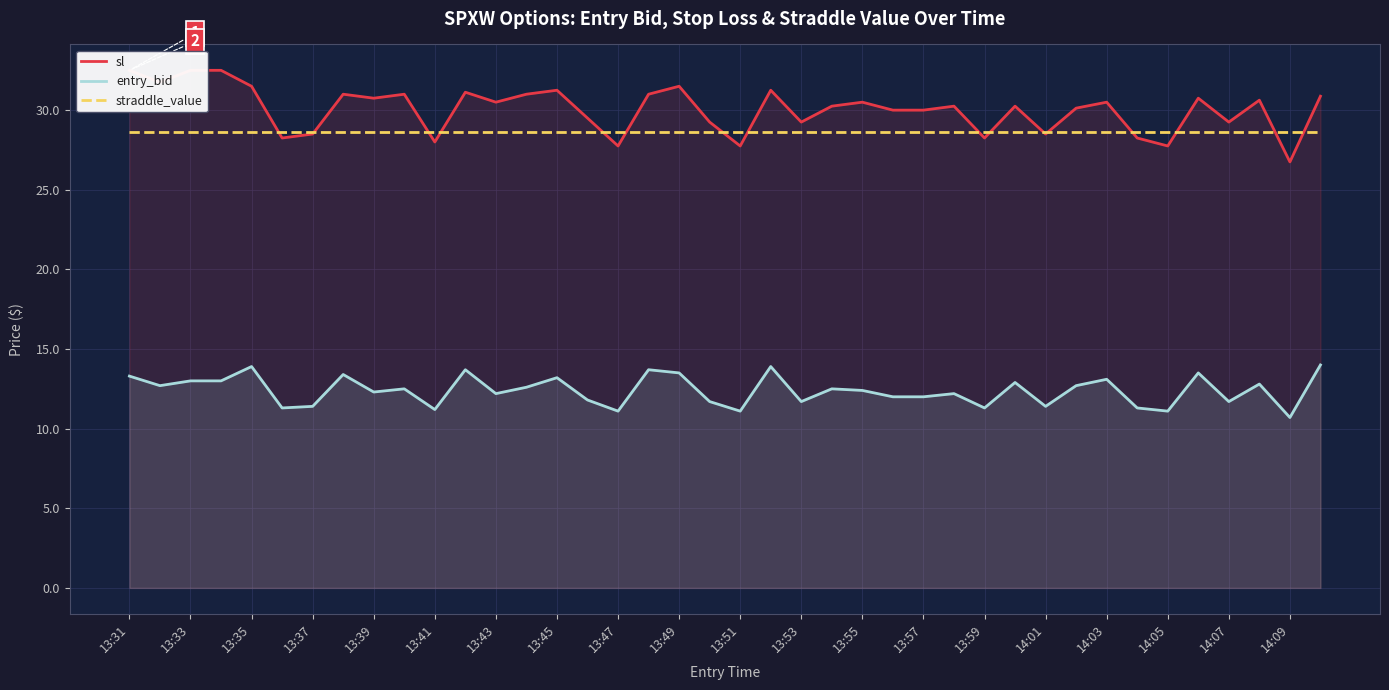

Which label corresponds to the largest value in the chart?

13:31